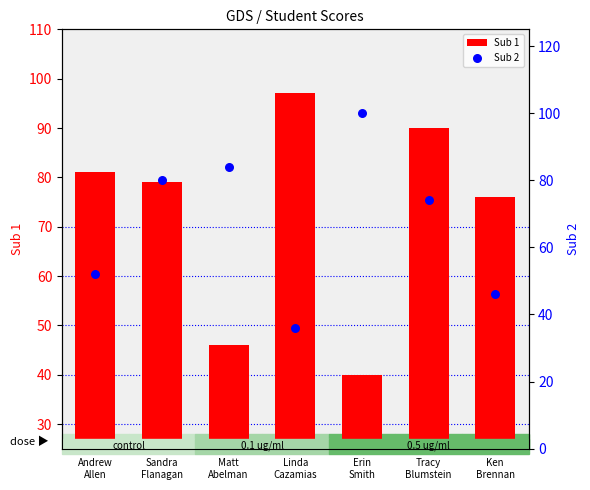

Which series has the largest total across all categories?

Sub 1